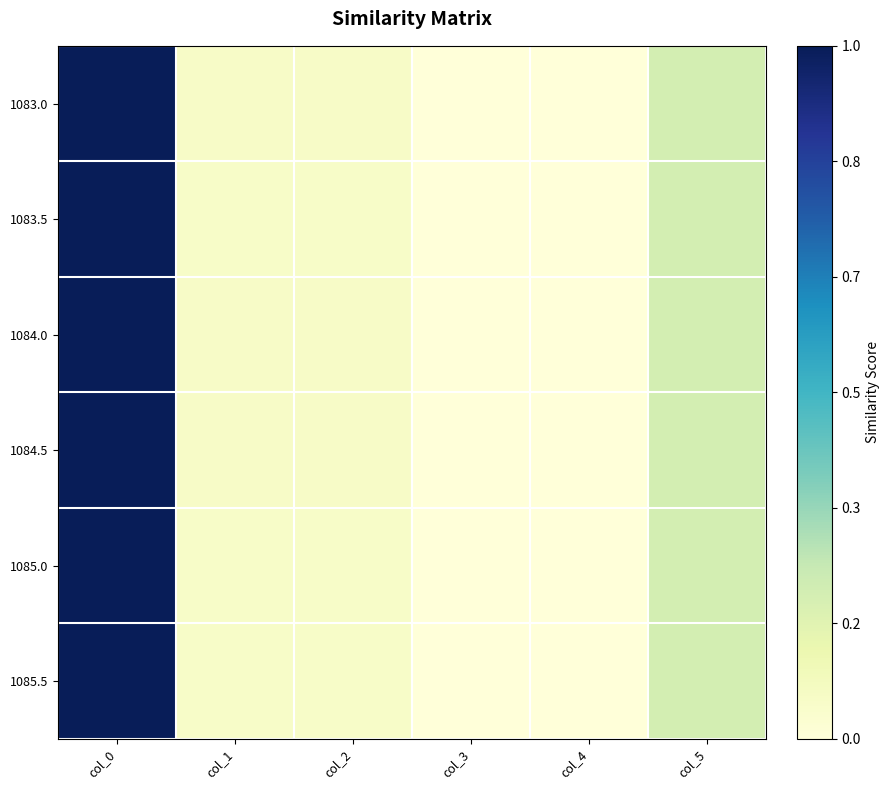

Which series changed the most between col_0 and col_3?

1085.5